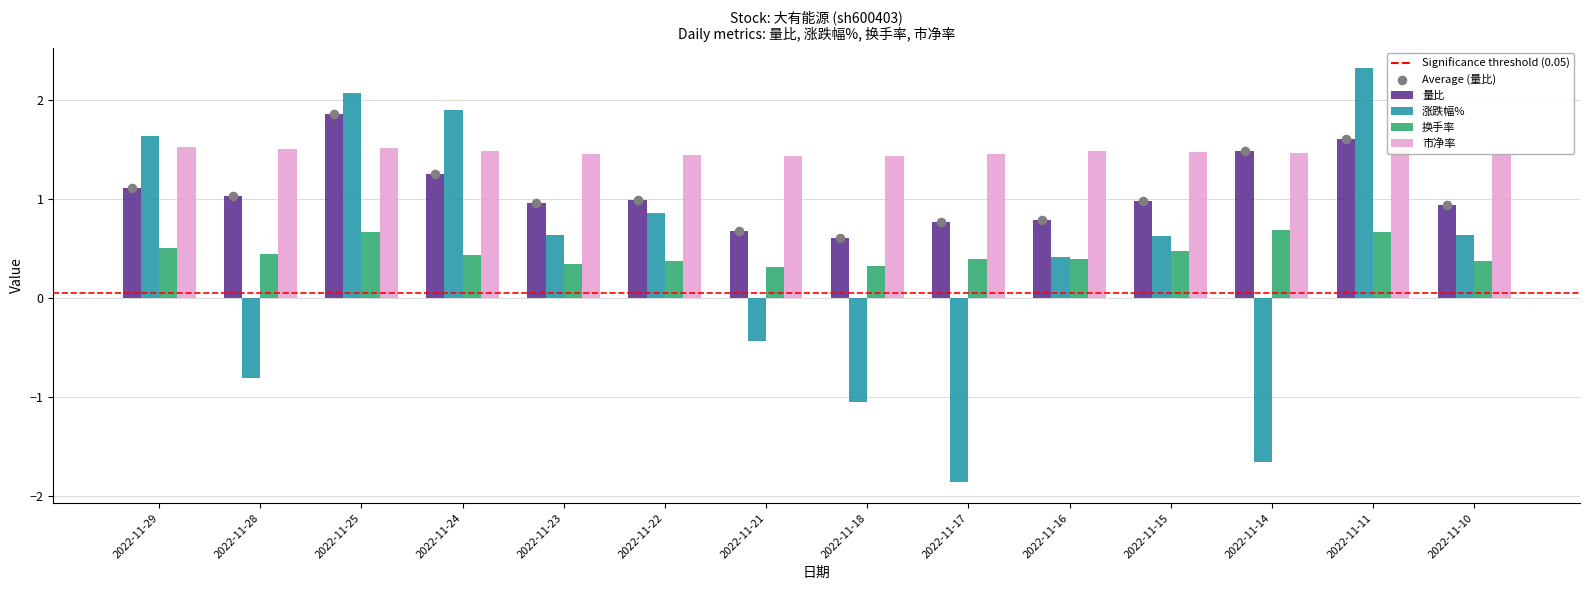

What is the total value across all series at 2022-11-14?

3.5